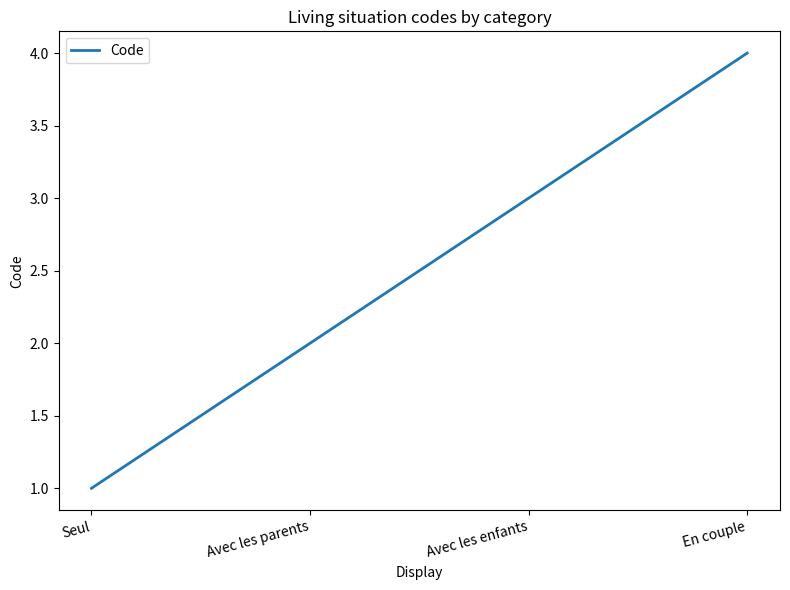

List the labels in order of value, smallest first.

Seul, Avec les parents, Avec les enfants, En couple